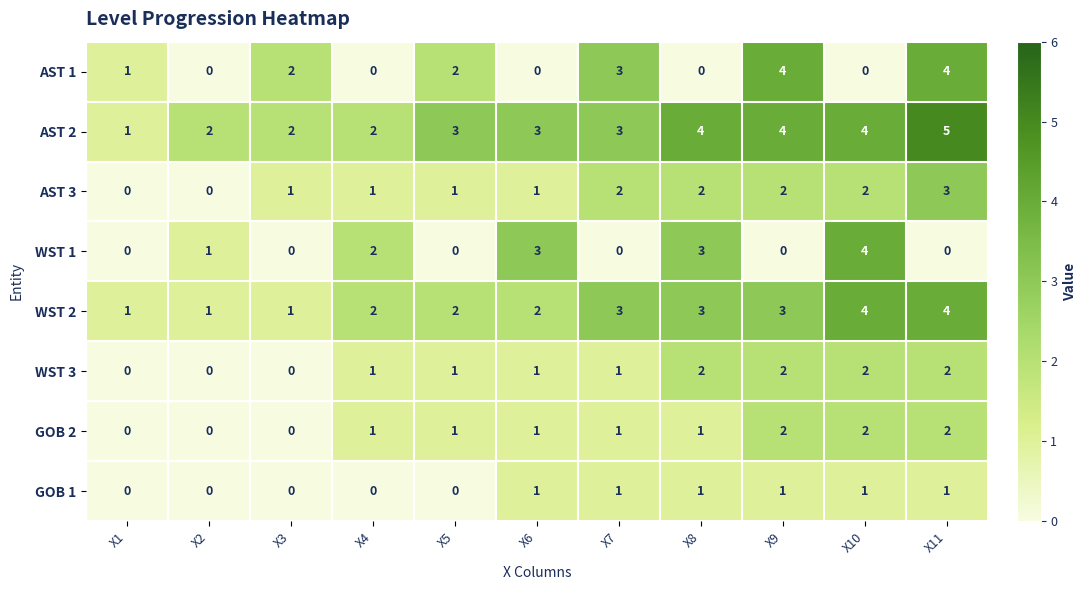

Count the GOB 2 values in the range 0 to 2.

11